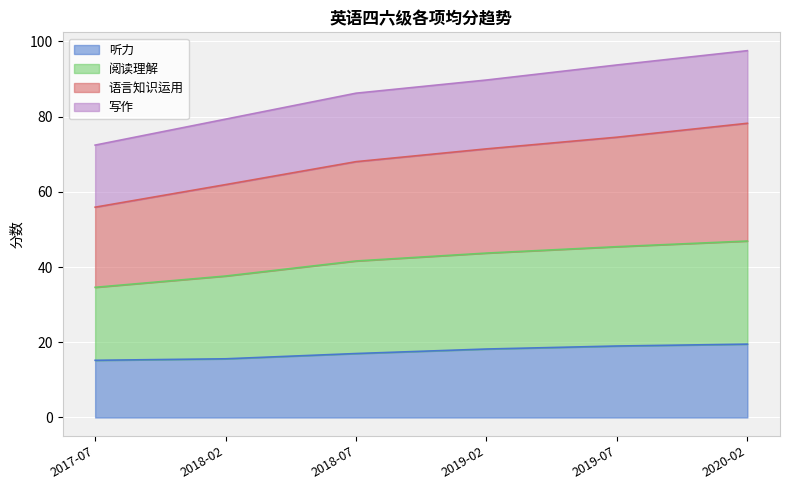

What is the total value across all series at 2017-07?

72.4